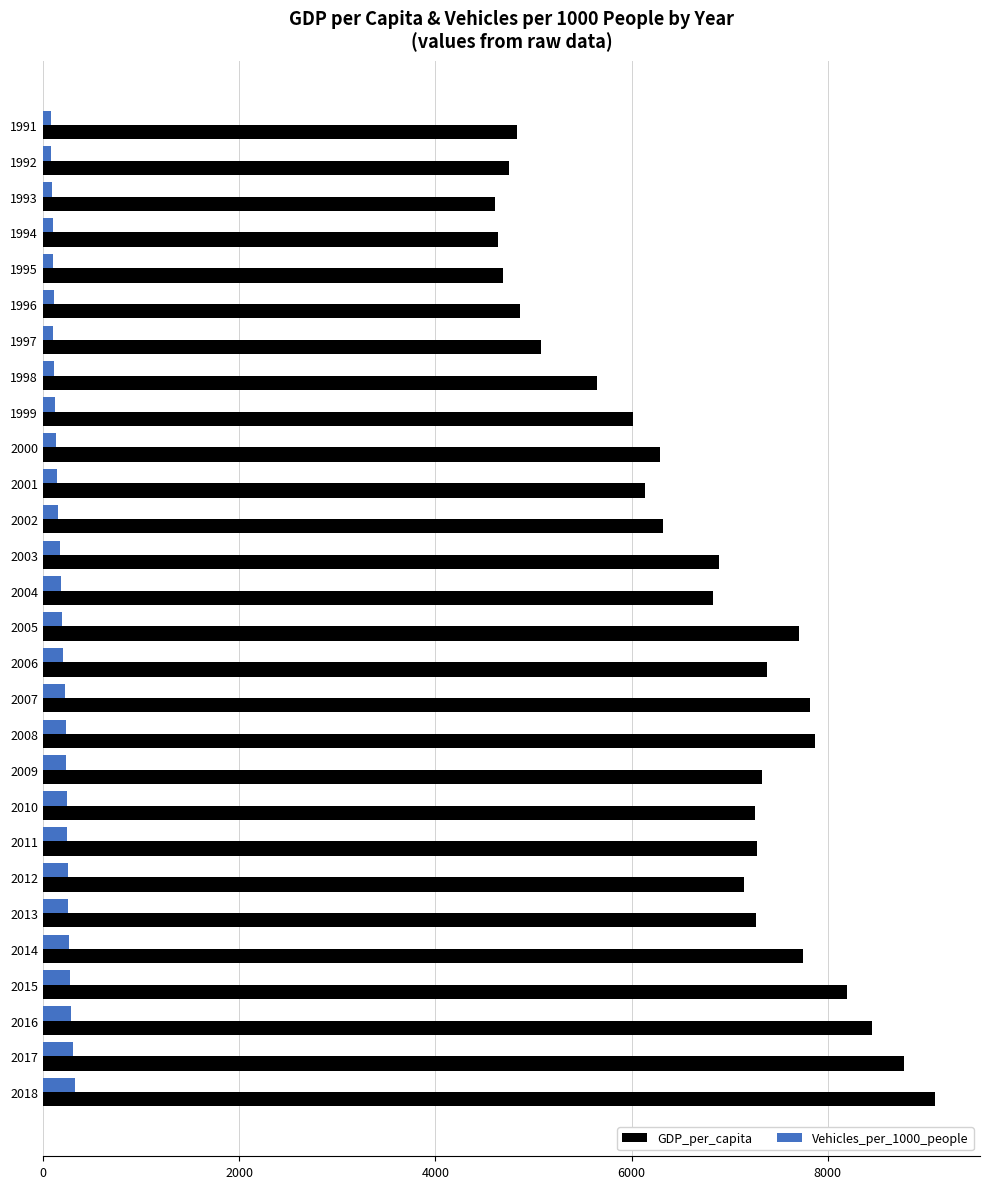

What is the spread (max minus min) of values at 2009?

7087.3